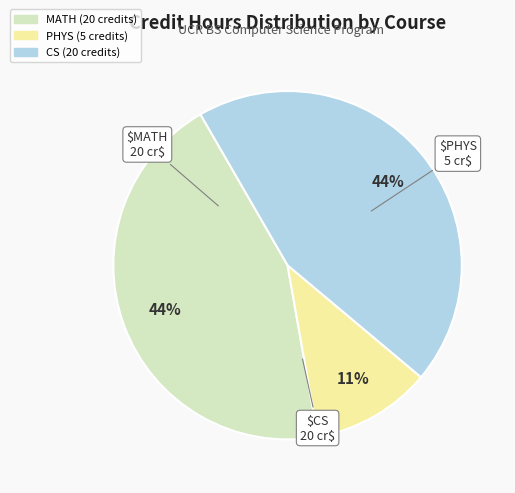

To the nearest percent, what is the difference between the largest and smallest slice percentages?

33%